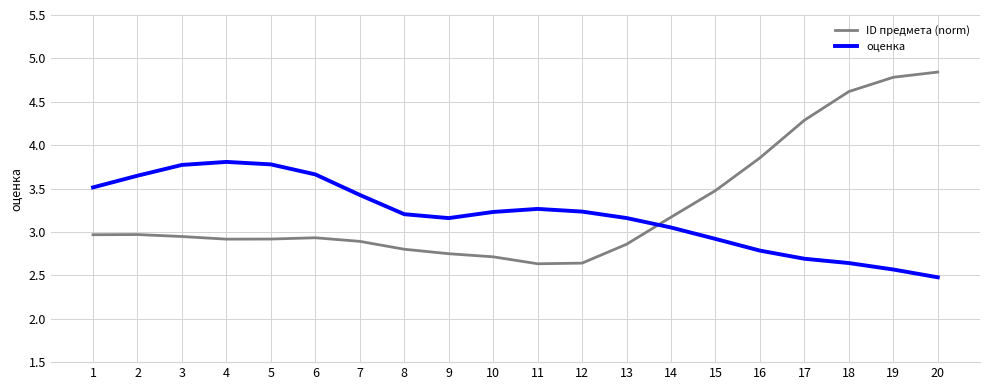

Between which two adjacent categories do ID предмета (norm) and оценка first intersect?

13 and 14